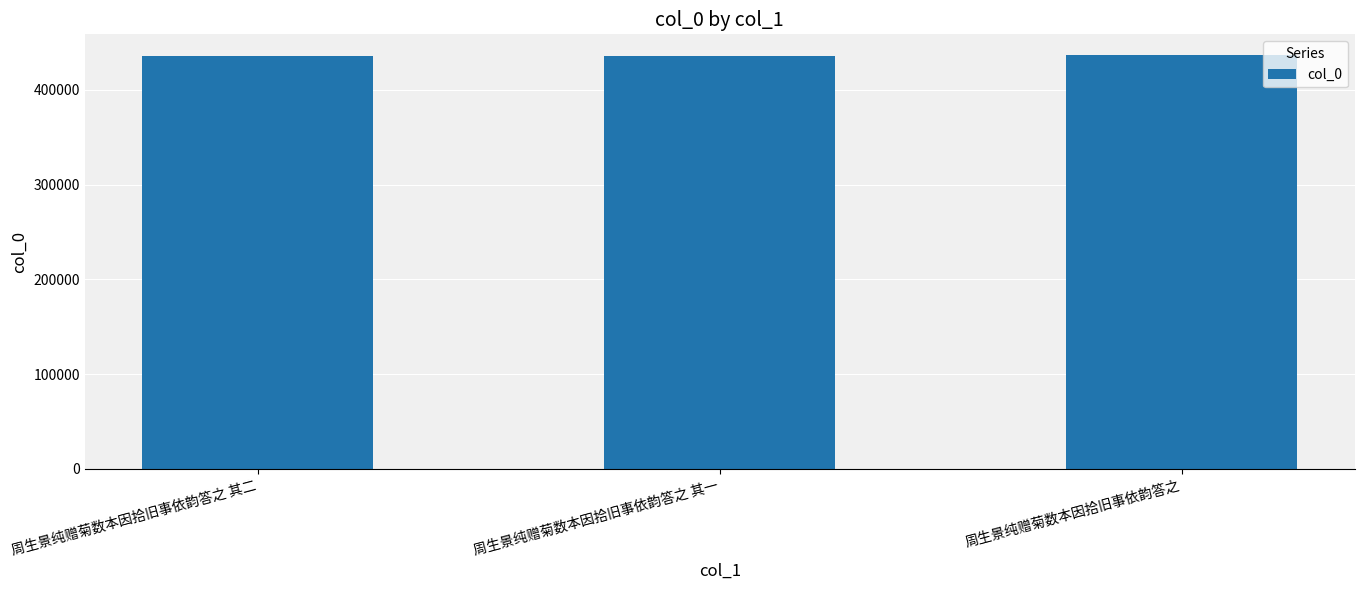

What is the label of the 3rd bar from the left?

周生景纯赠菊数本因拾旧事依韵答之